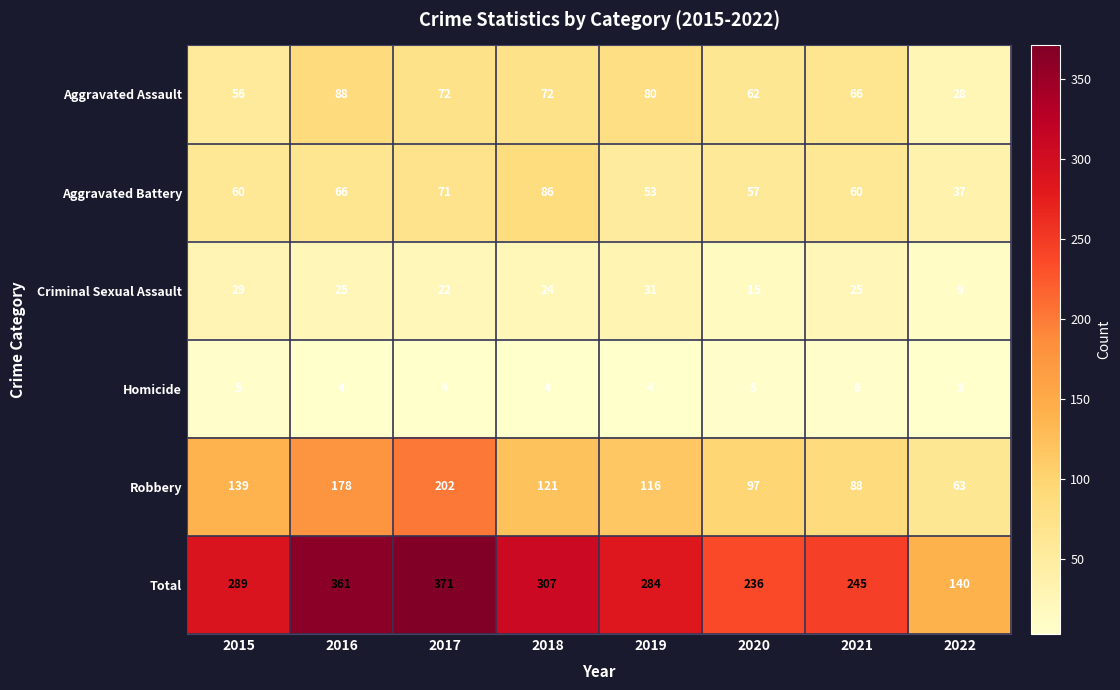

Read the Total value at 2015.

289